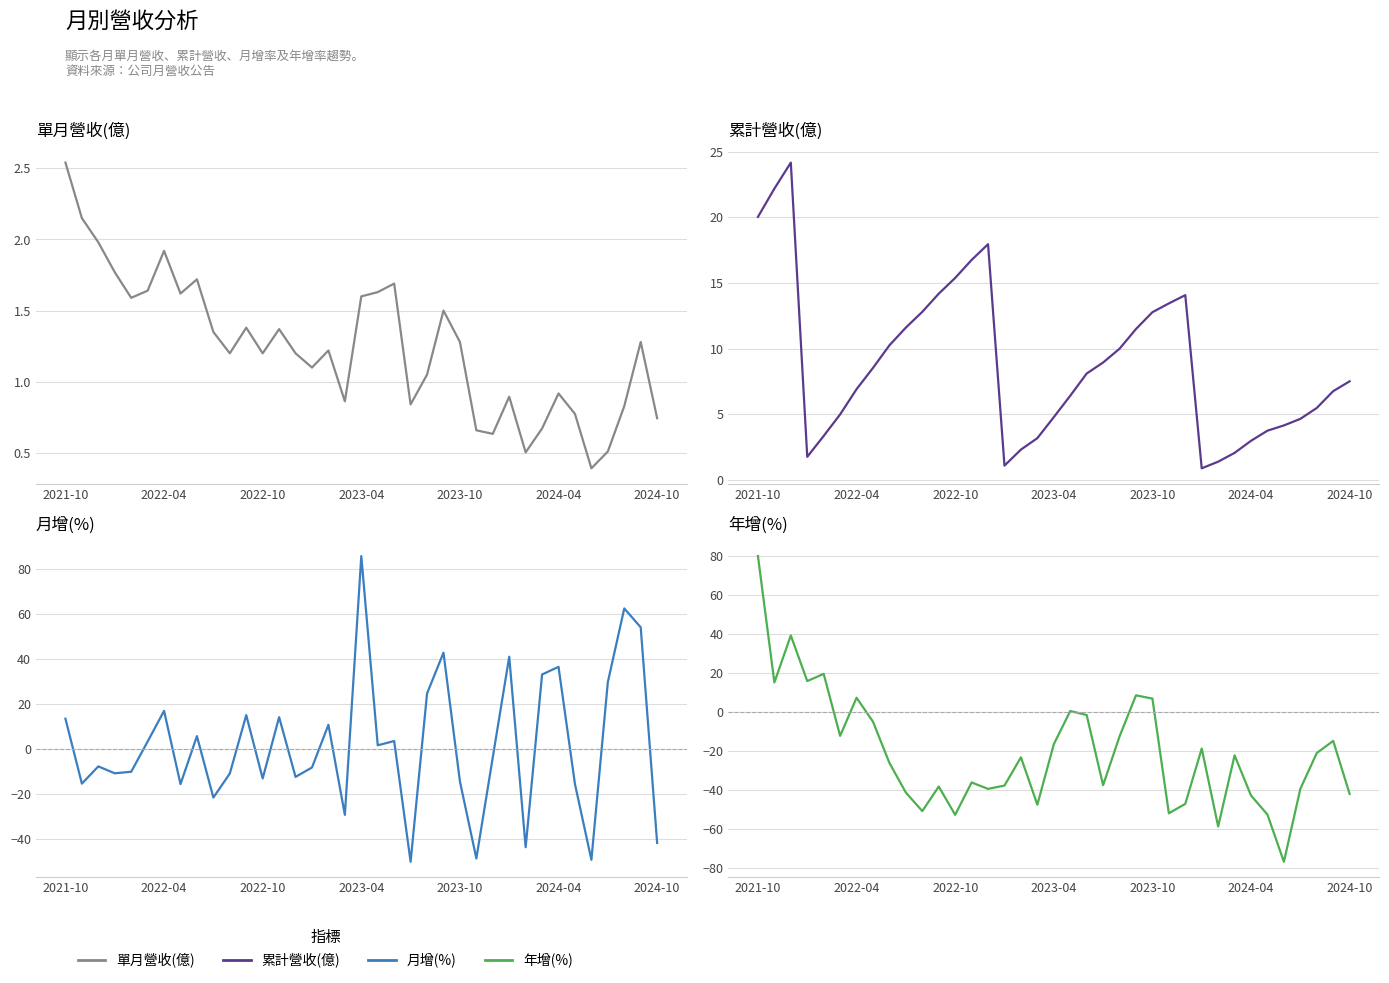

Which series has the widest spread of values?

年增(%)